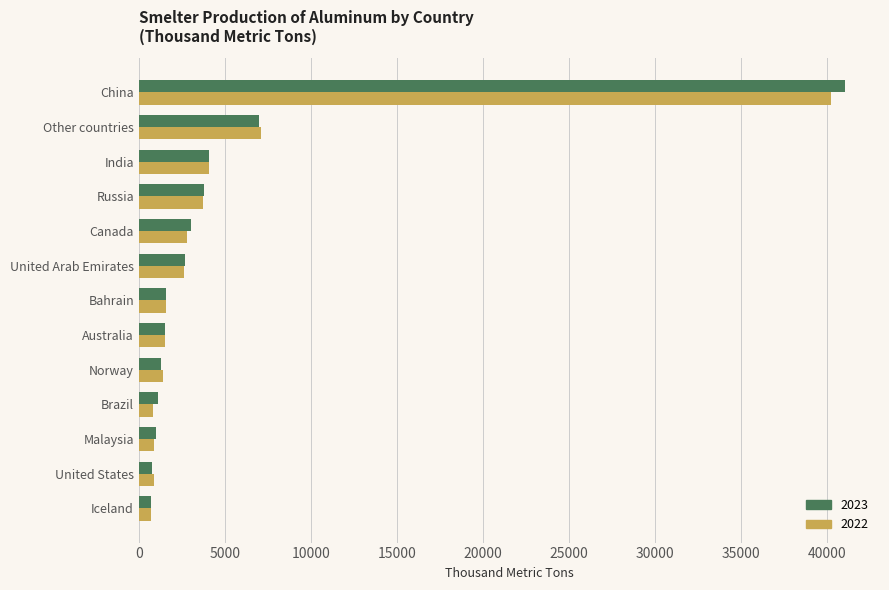

Between United Arab Emirates and Other countries, which series saw the biggest shift?

2022